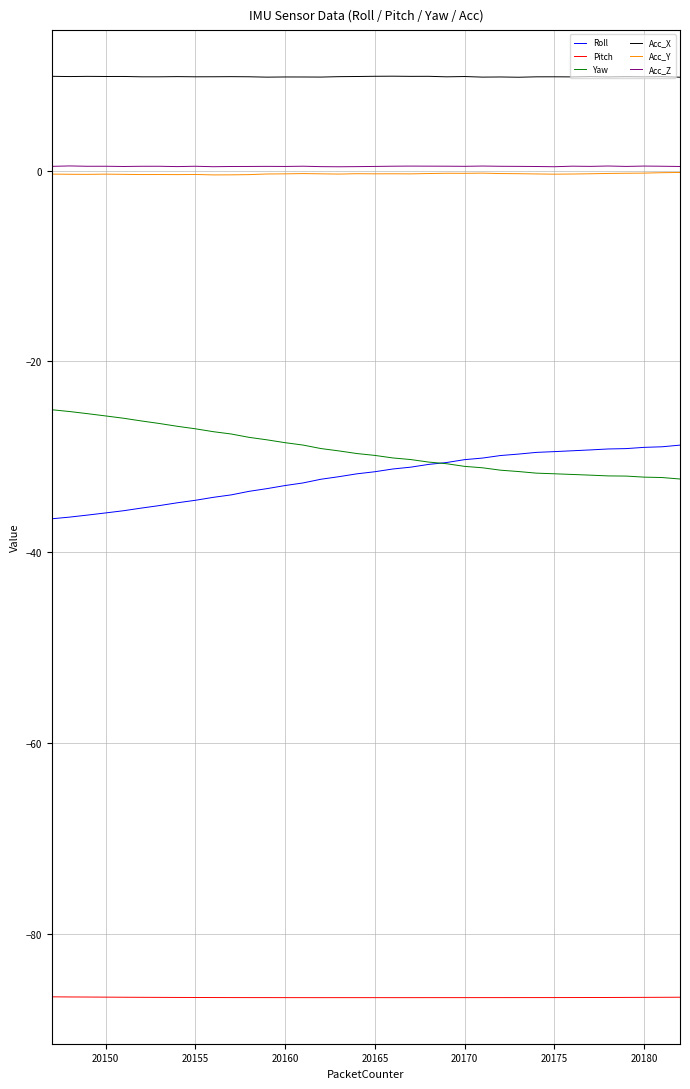

True or false: Pitch and Acc_Z cross at least once.

False